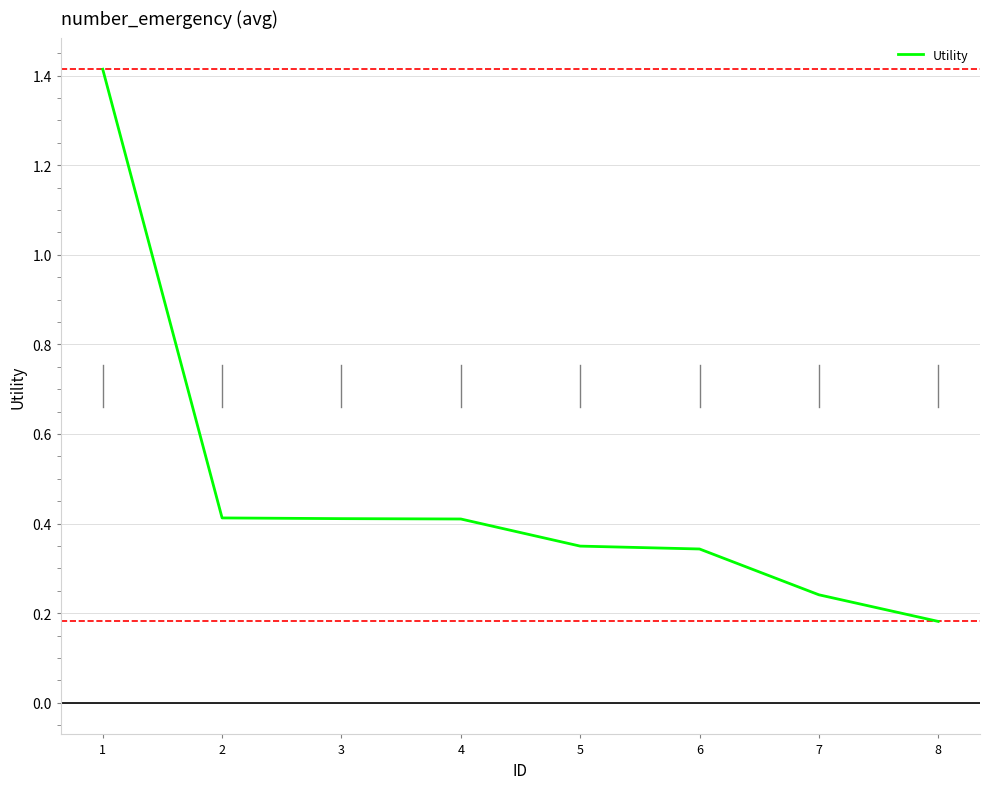

The value at 4 is 0.2. True or false?

False